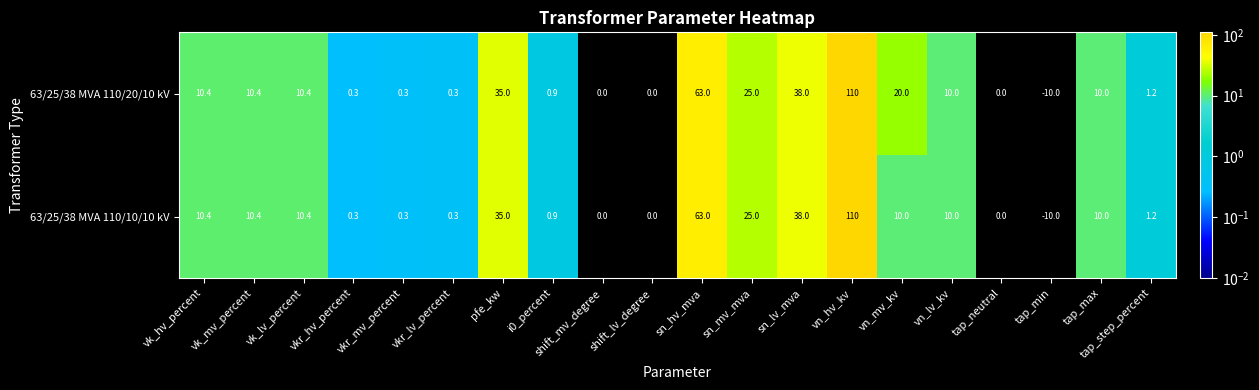

Between vn_mv_kv and vn_lv_kv, which series saw the biggest shift?

63/25/38 MVA 110/20/10 kV